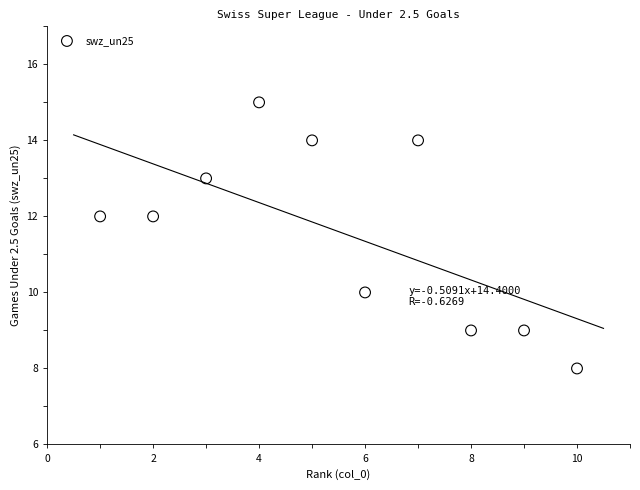

What is the average Y value?

12